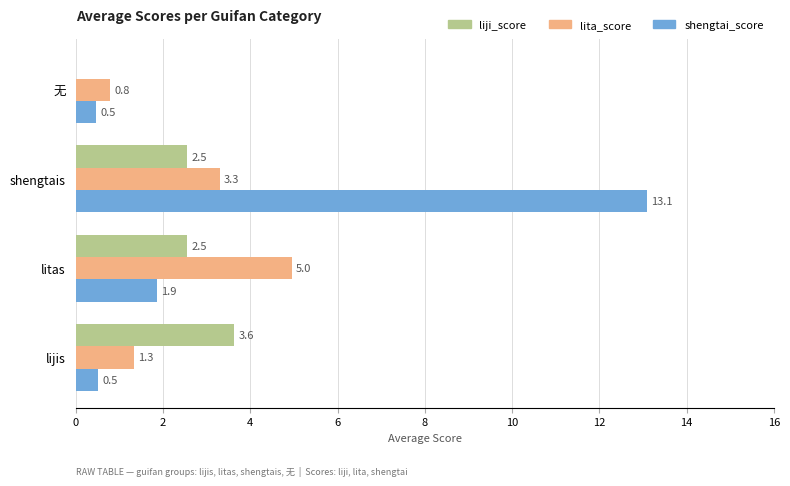

Which series has the largest total across all categories?

shengtai_score